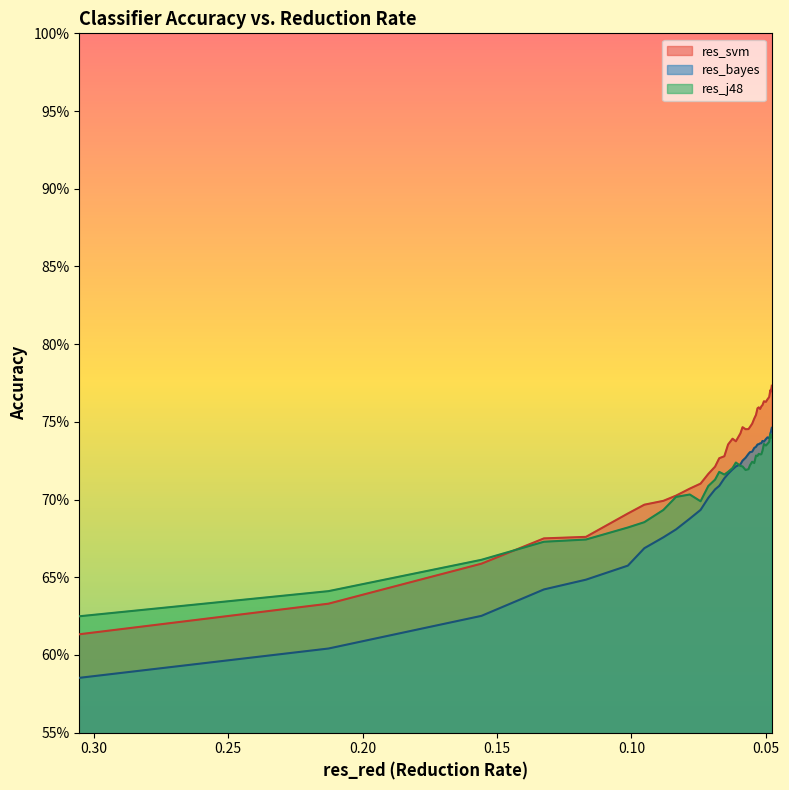

The res_bayes series shows 1.3 at 12. True or false?

False